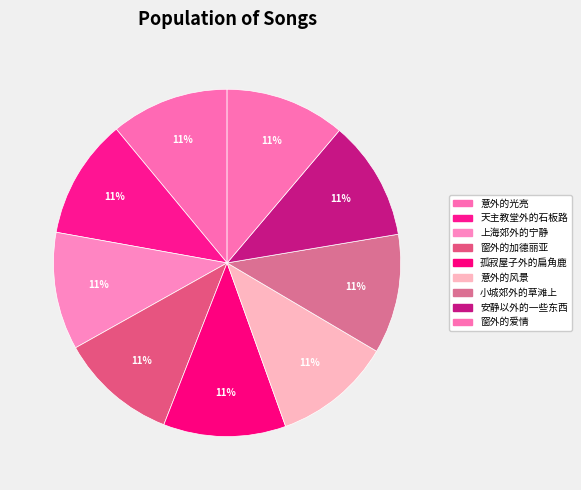

To the nearest percent, what percentage of the pie is 小城郊外的草滩上?

11%